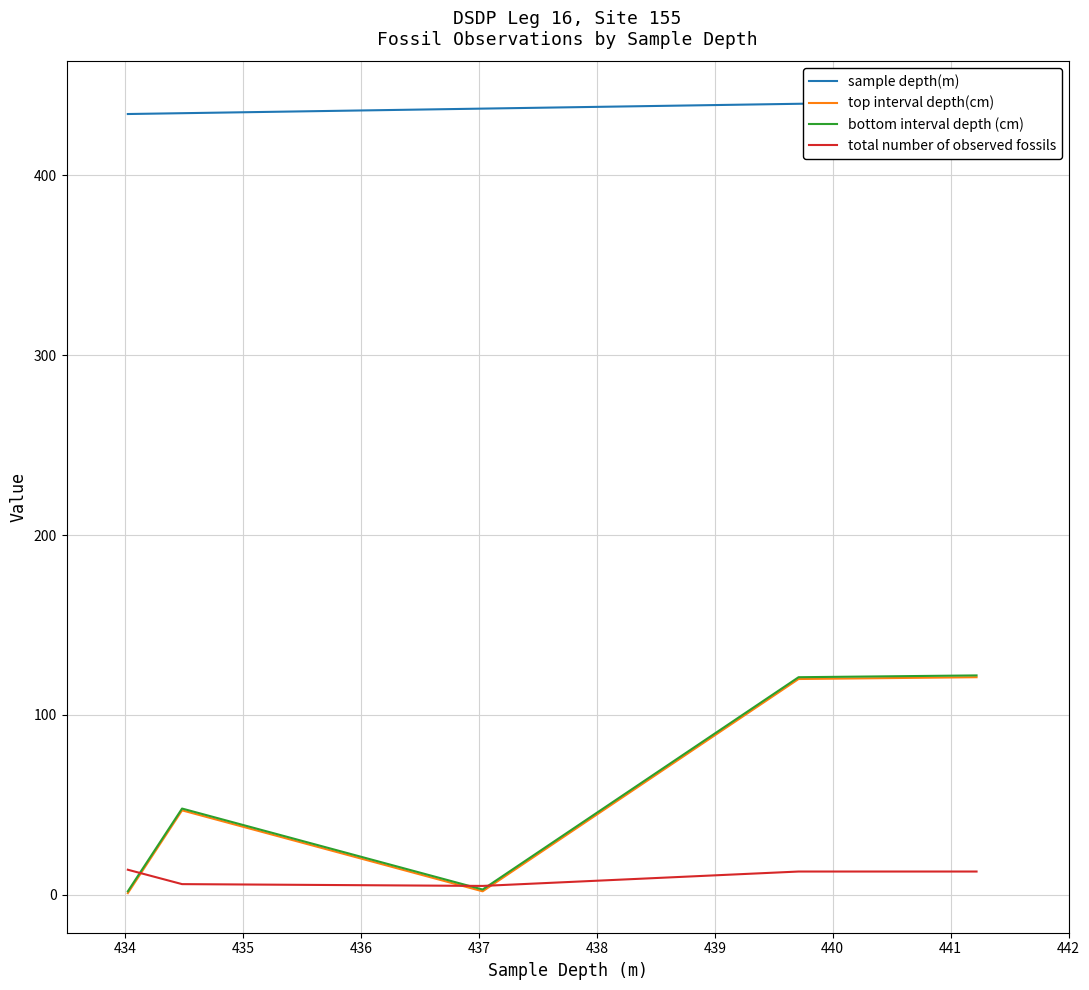

What is the highest value of the total number of observed fossils series?

14